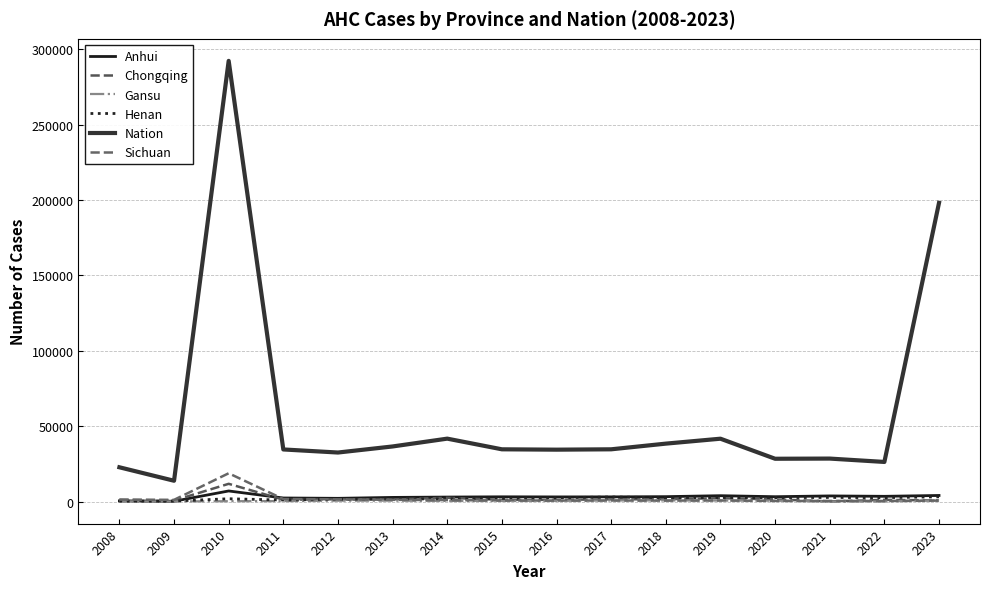

Does the chart have visible grid lines?

Yes